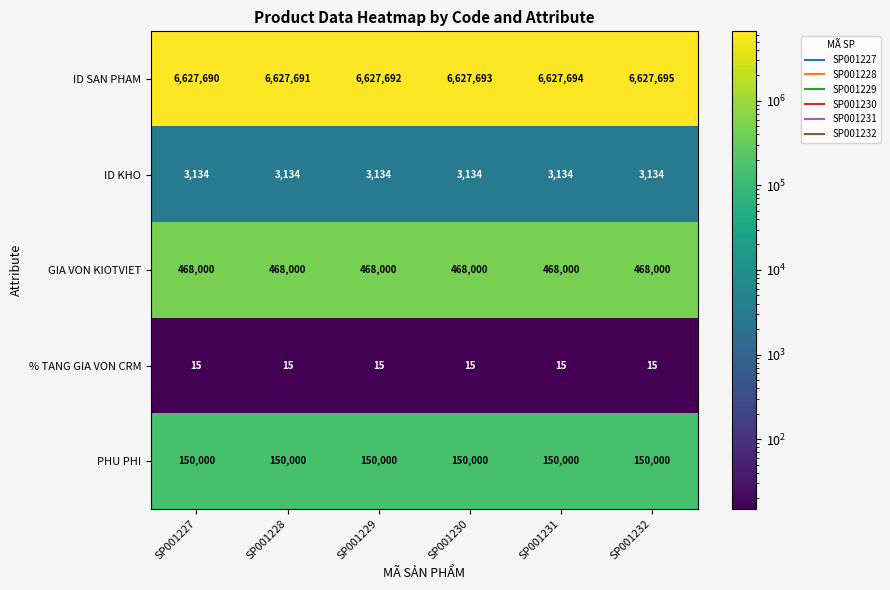

Which category has the highest value across all series?

SP001232